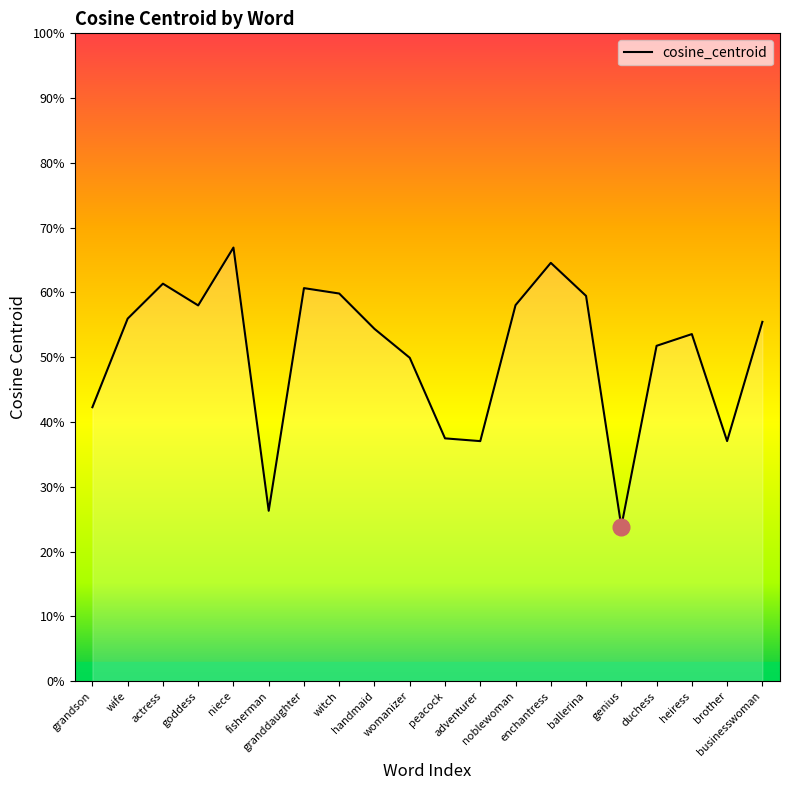

What is the label of the 15th point from the right?

fisherman